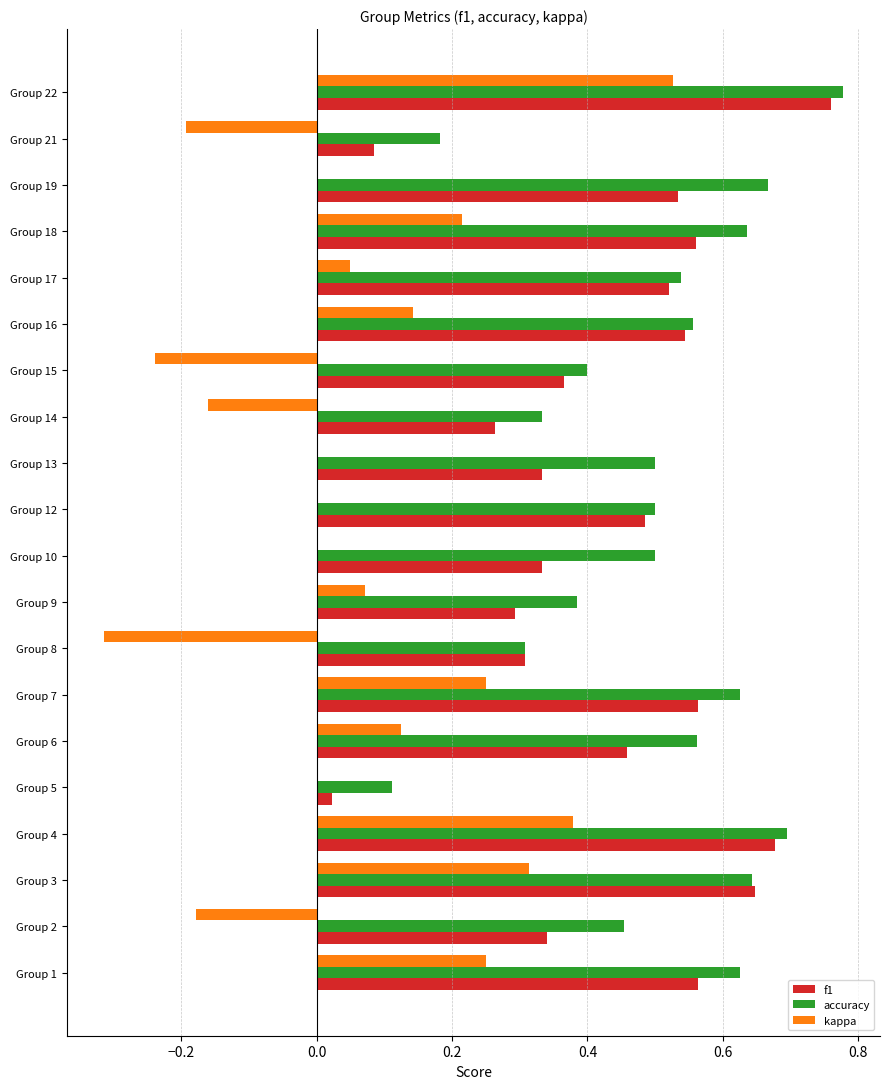

Is it true that kappa equals 0.6 at Group 12?

False